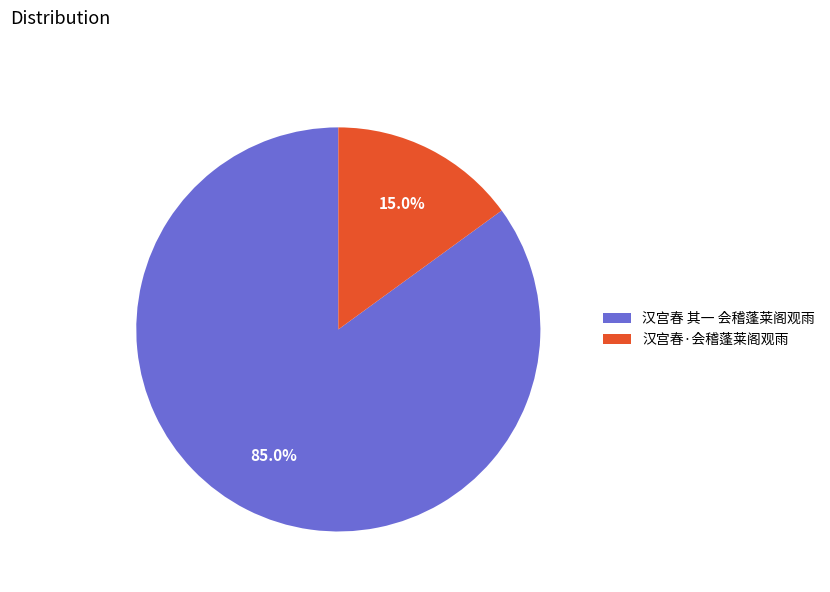

Is it true that 汉宫春 其一 会稽蓬莱阁观雨 is 76% of the pie?

False